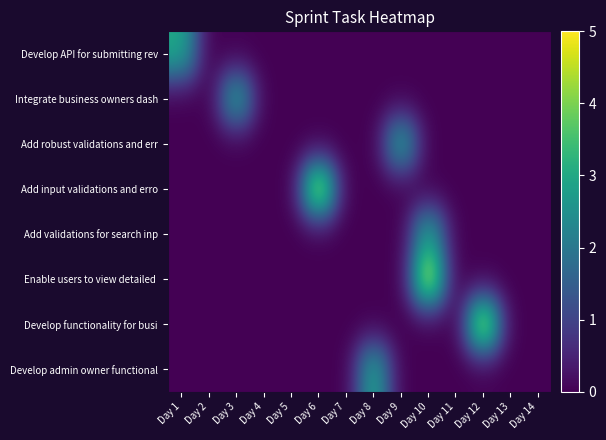

What is the total value across all series at Day 12?

5